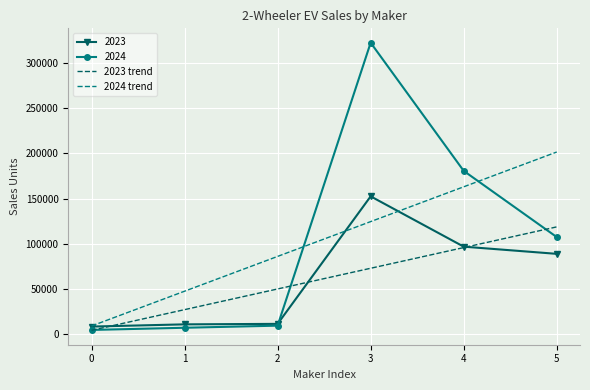

What is the difference between the highest and lowest values at 0?

4803.3